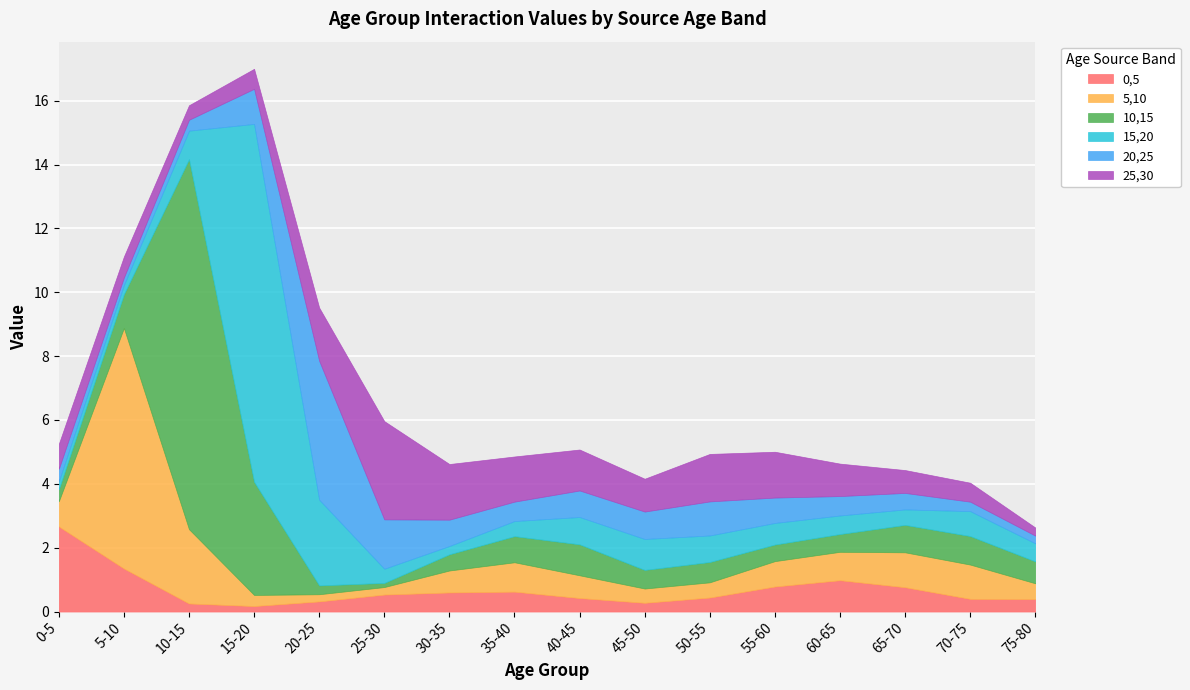

What is the difference between the maximum and minimum values in the 15,20 series?

11.0